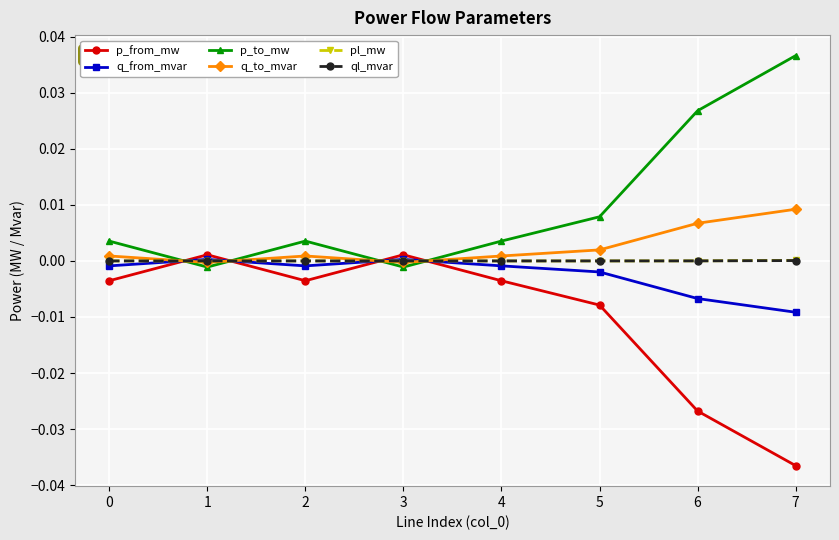

At how many categories does at least one series exceed 0?

8